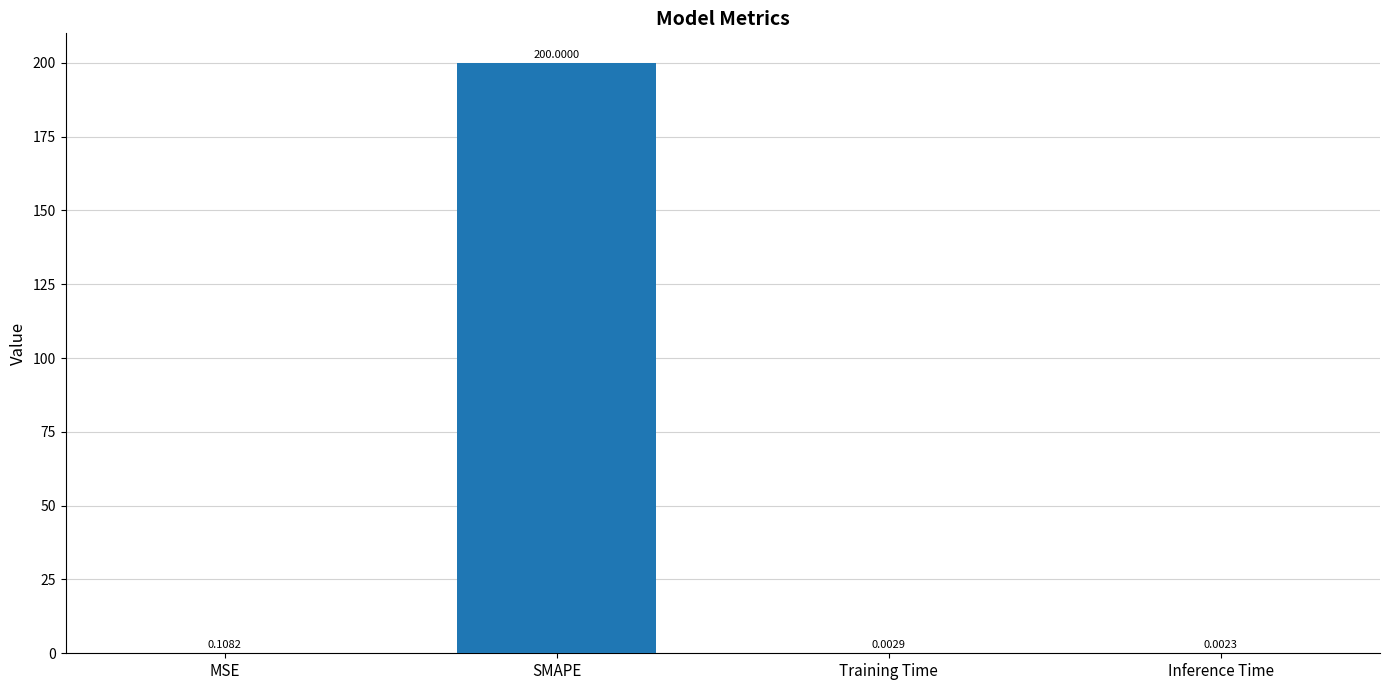

At which label is the value closest to 100?

MSE